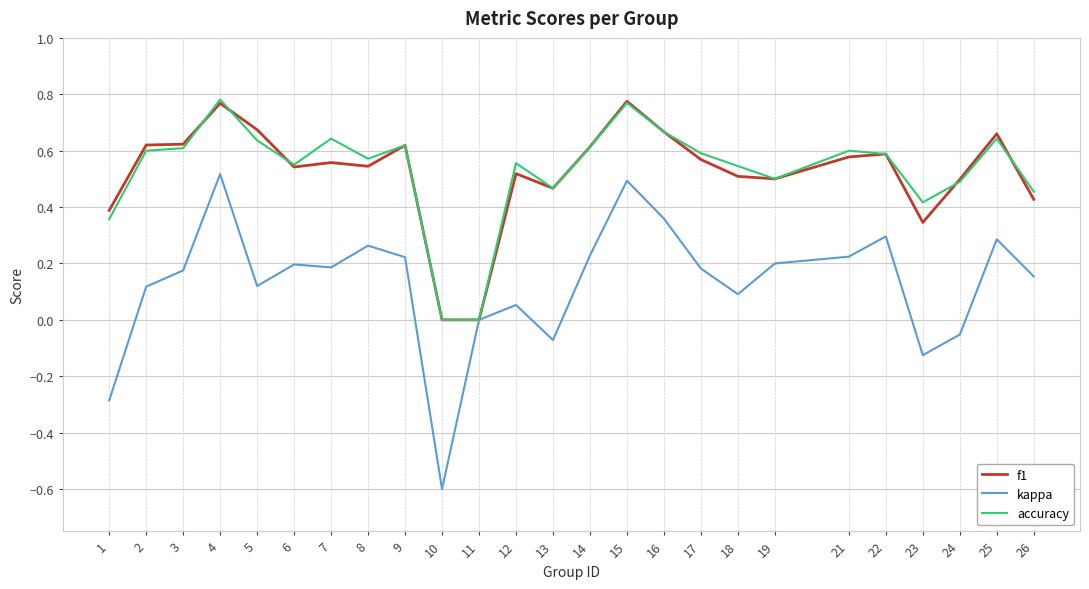

Is this an area chart (filled region under the line)?

No